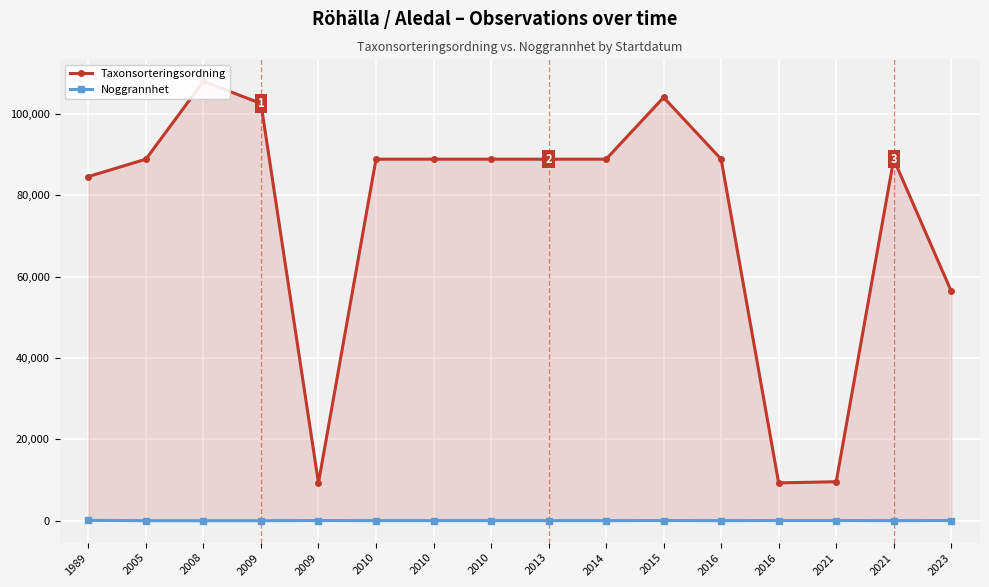

What is the value of the Taxonsorteringsordning point at the 3rd from the left?

107996